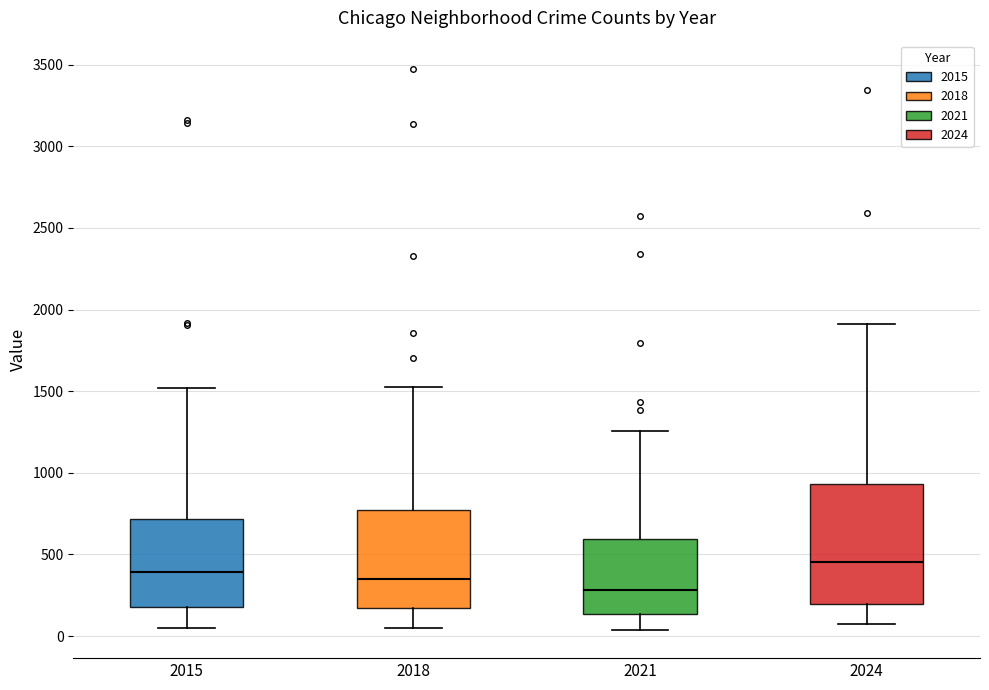

Reading left to right, transcribe this box plot: for each box, give where its median line is, the range the box spans, and where its two whiskers end, as read against the y-axis. The values are not printed on the chart, so give them approximately, as read against the axis.

2015: median 400, box 200 to 700, whiskers 50 to 1500
2018: median 350, box 150 to 750, whiskers 50 to 1550
2021: median 300, box 150 to 600, whiskers 50 to 1250
2024: median 450, box 200 to 950, whiskers 100 to 1900